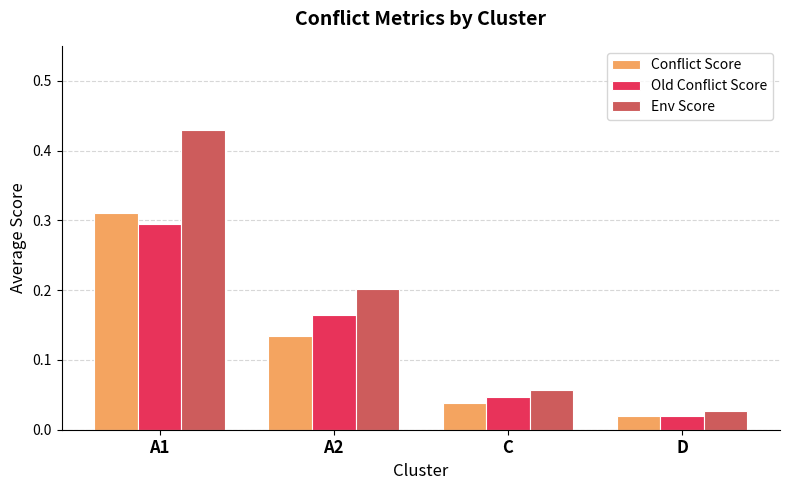

At how many categories does at least one series exceed 0?

4